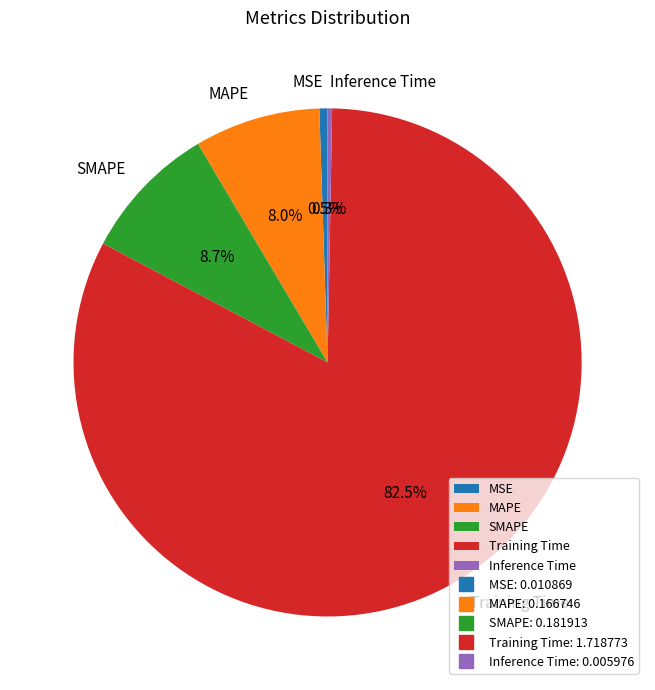

True or false: MAPE accounts for 8% of the total.

True